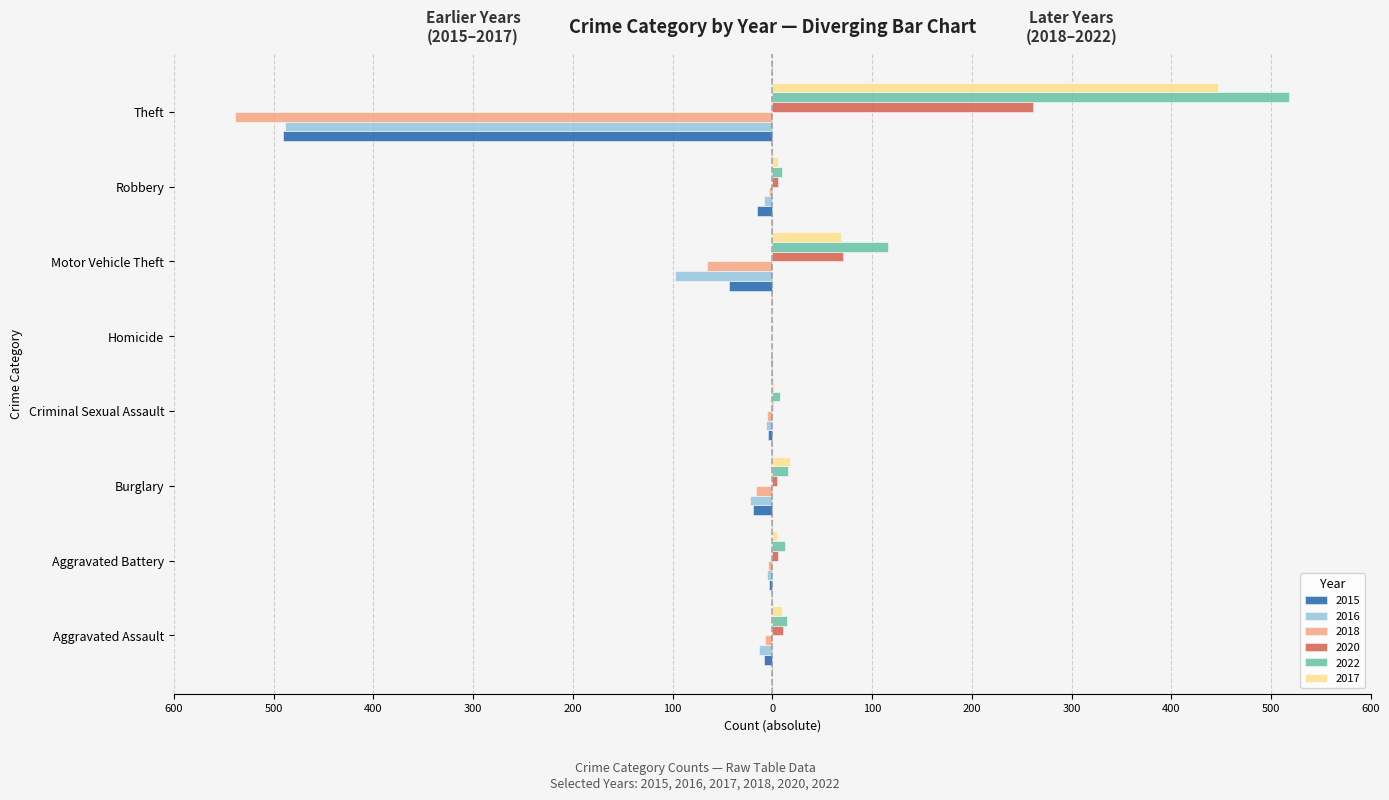

The 2018 series shows -3 at Robbery. True or false?

True